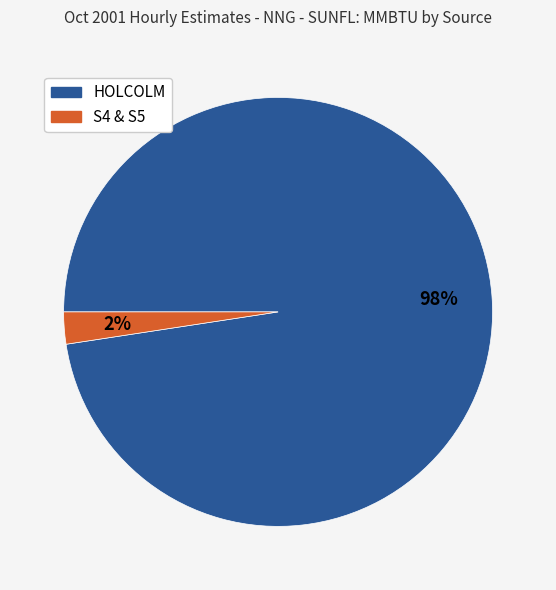

Which slice is the largest?

HOLCOLM